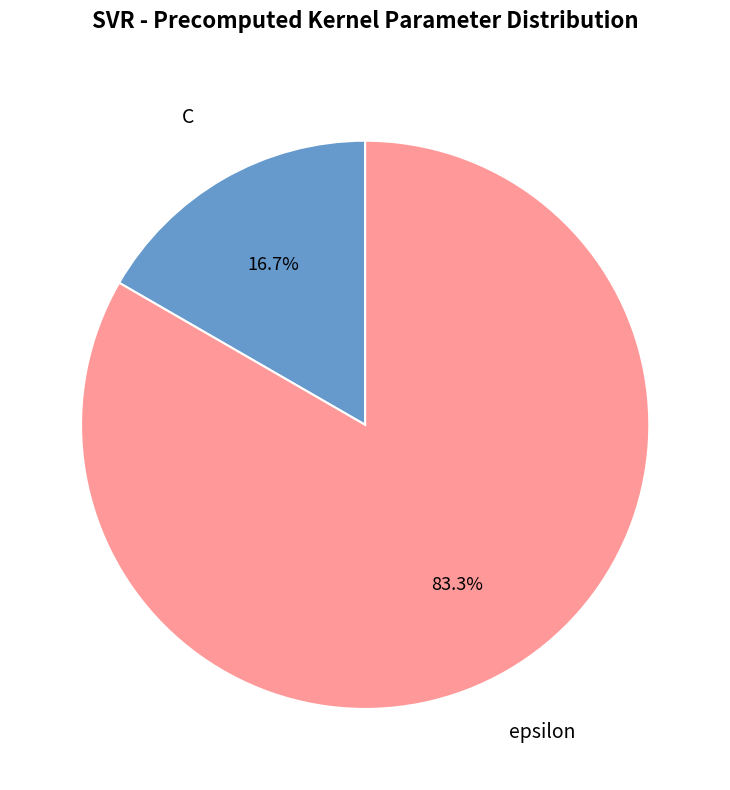

Is there any slice that represents more than half of the pie?

Yes